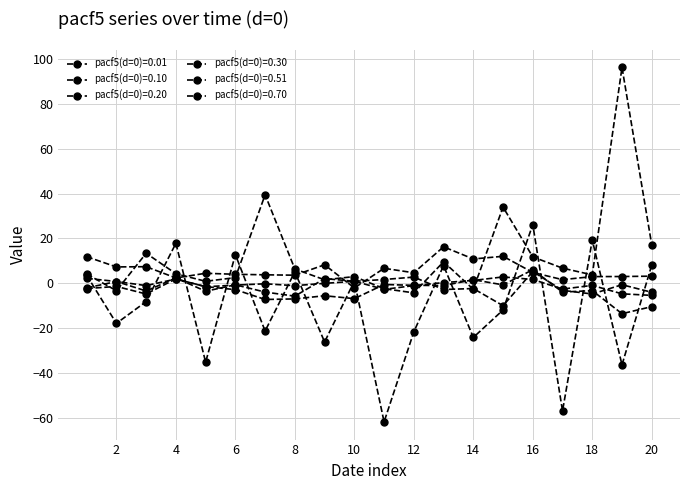

Which series has the largest total across all categories?

pacf5(d=0)=0.10